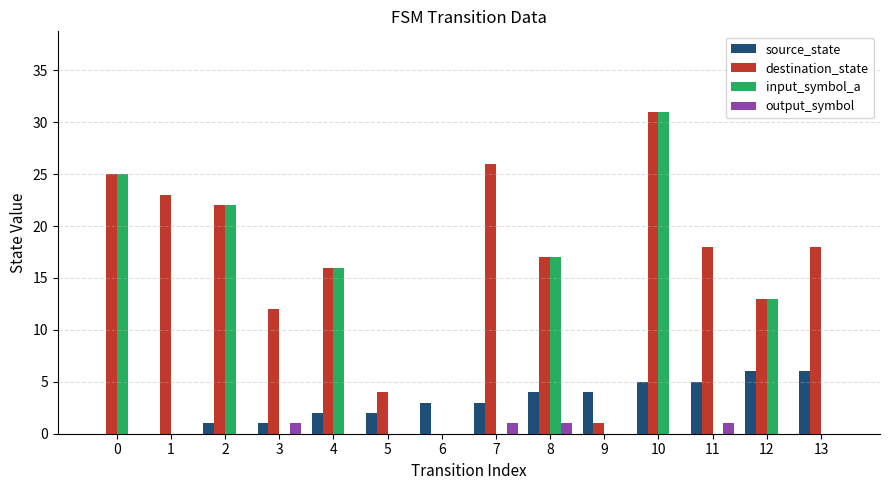

Are the bars grouped side by side (vs. stacked)?

Yes